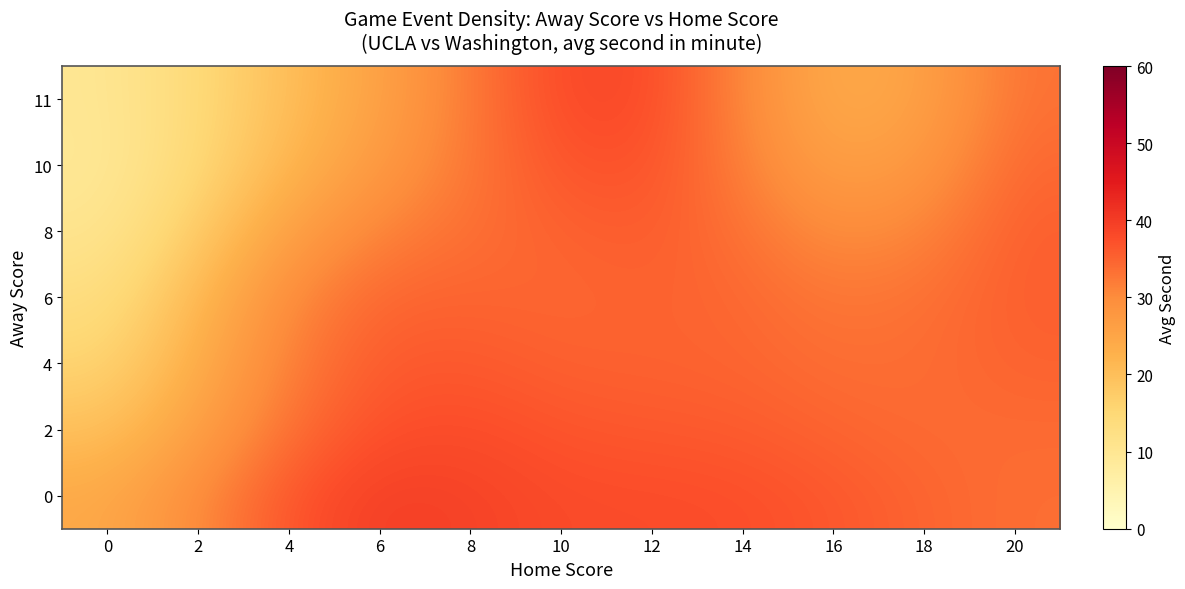

What is the difference between the highest and lowest values at 6?

14.1